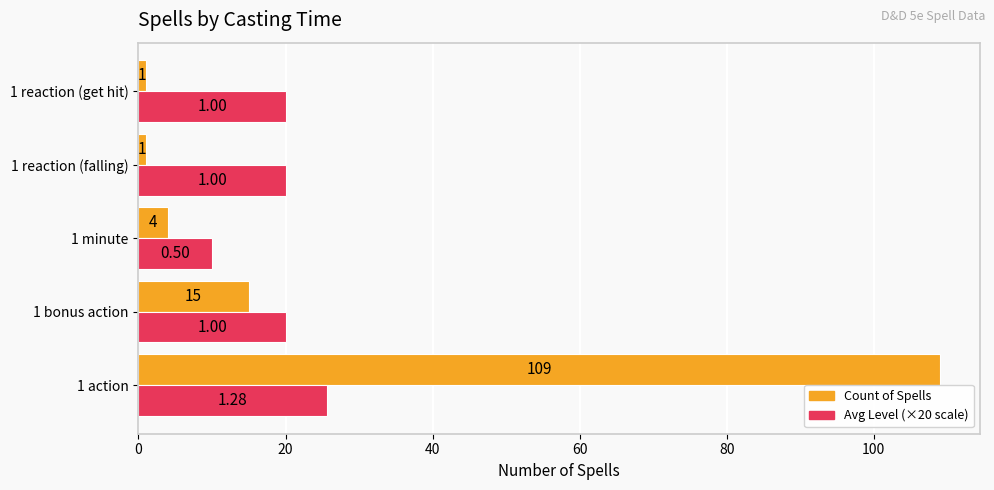

How many series are shown in this chart?

2